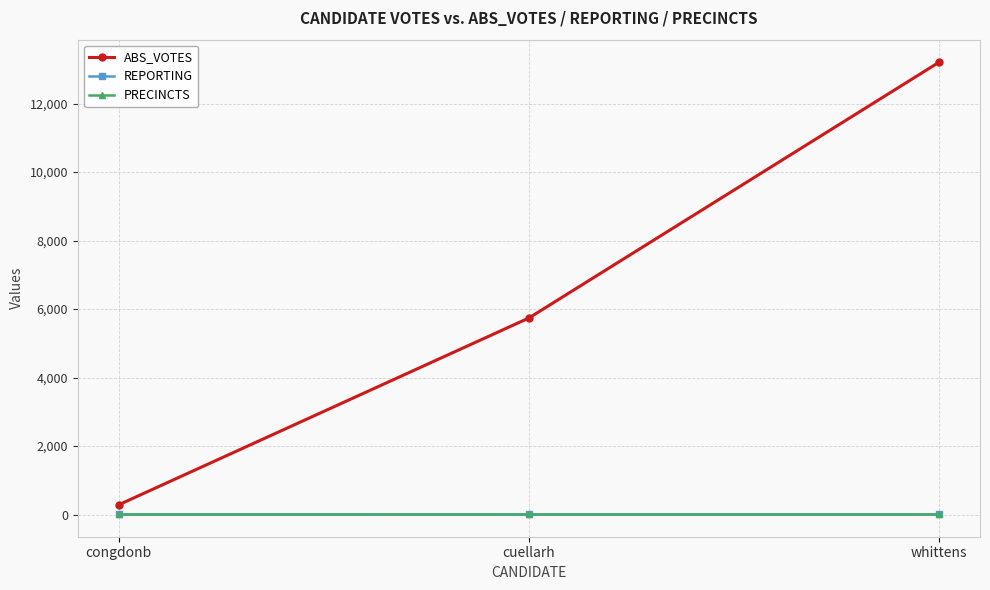

What position from the right is congdonb?

3